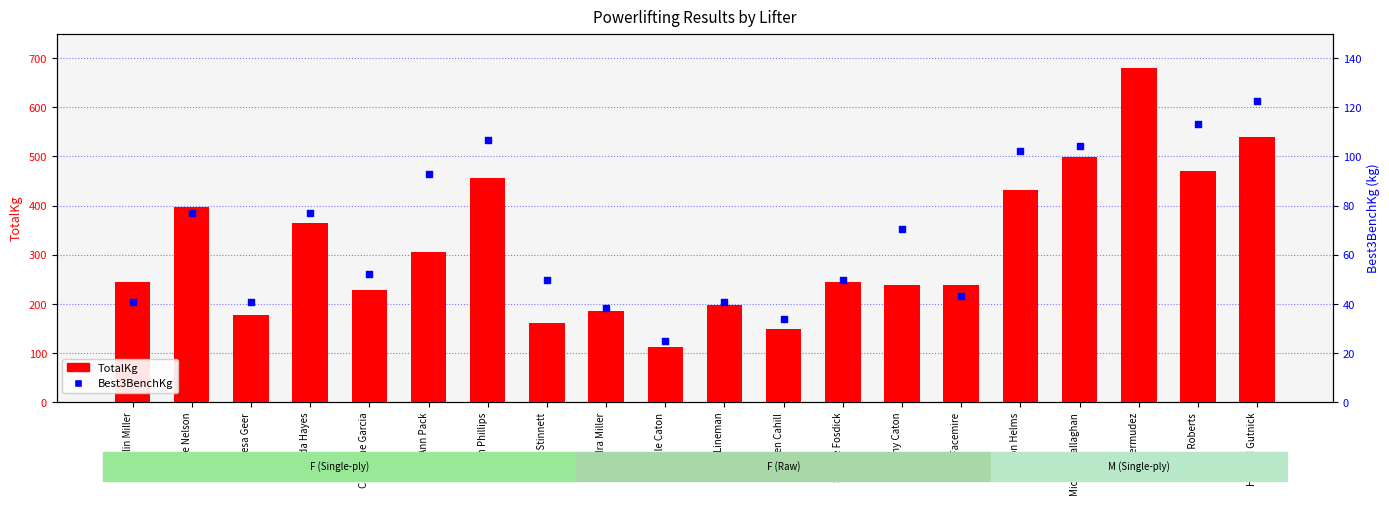

At which category is the sum across all series the highest?

Luis Bermudez